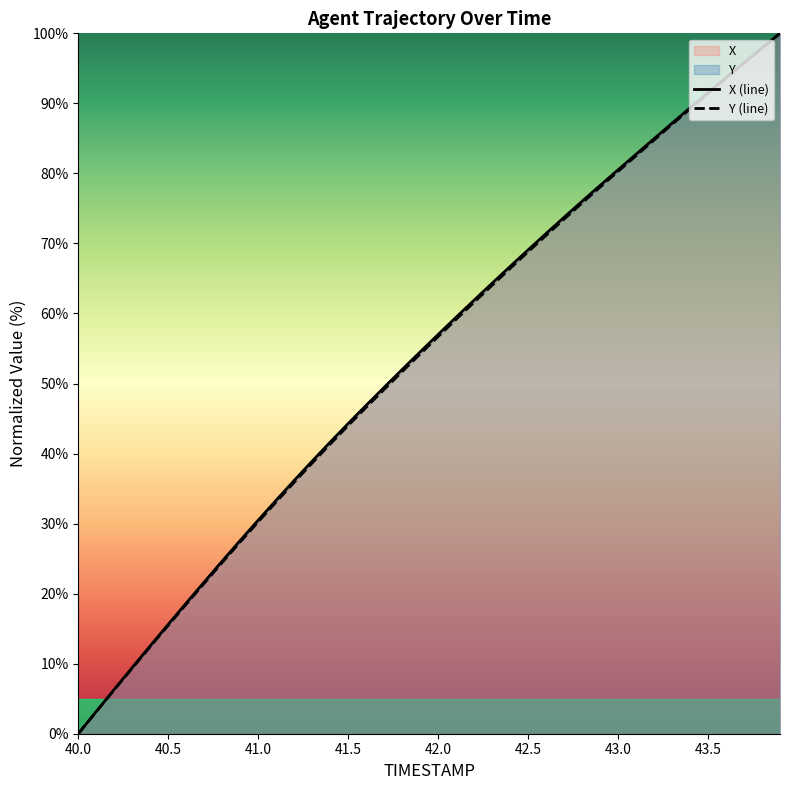

True or false: X (line) and Y (line) intersect in this chart.

False